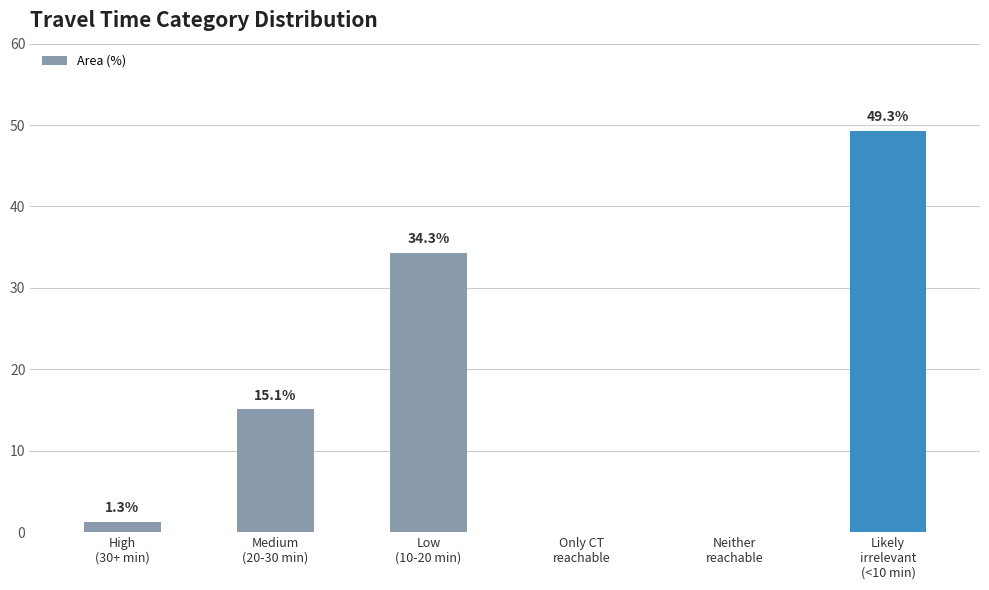

Count the number of values greater than 15.

3